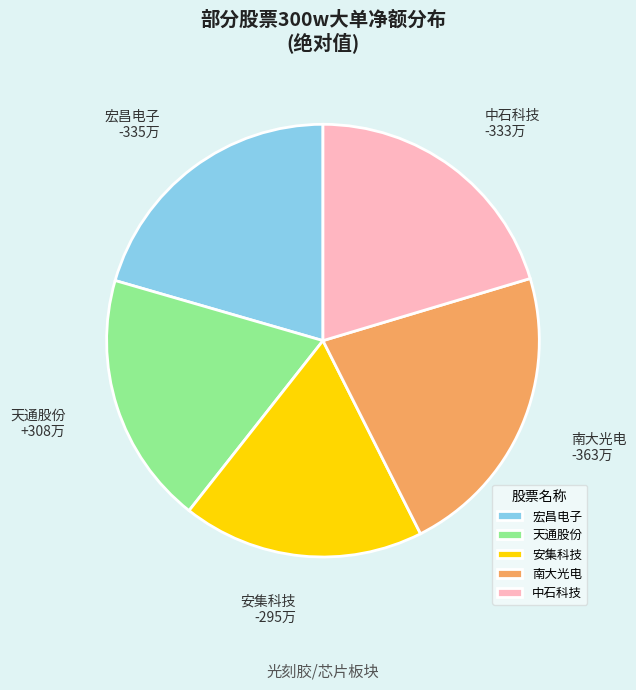

Combined, do 南大光电 and 中石科技 account for over 50%?

No